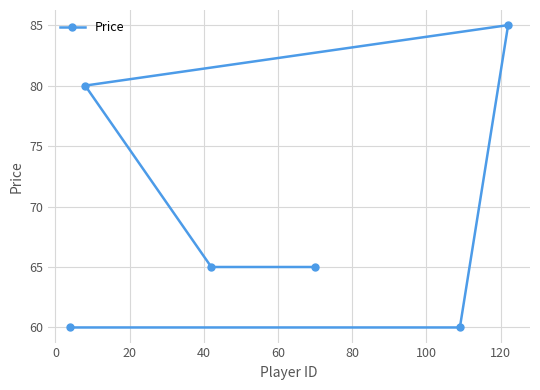

Does the chart display data point markers on the line(s)?

Yes